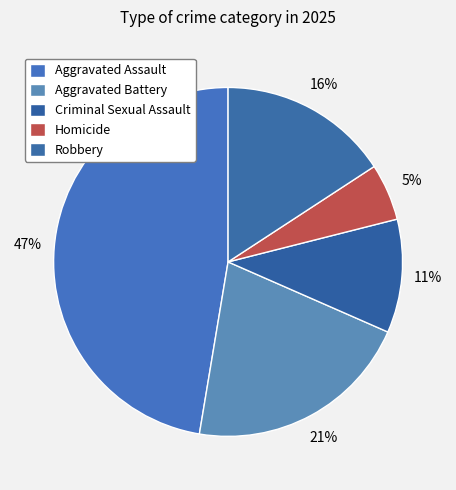

The Homicide slice represents 5% of the pie. True or false?

True